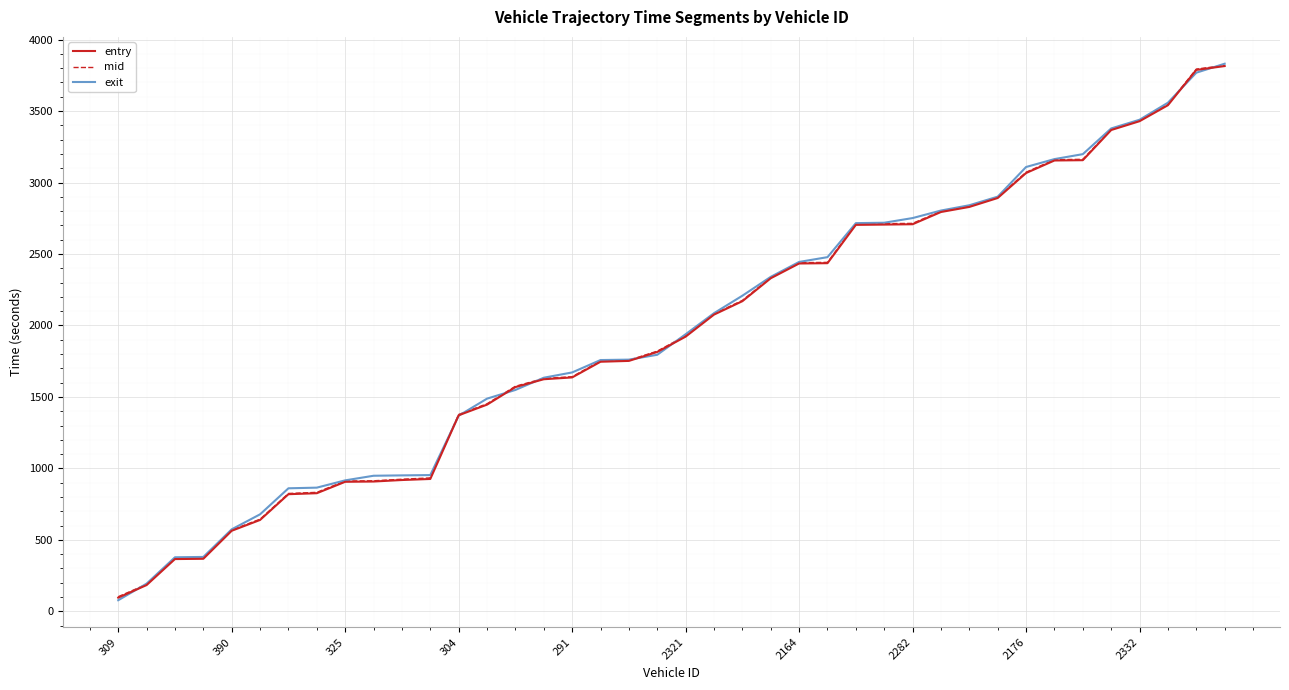

What is the maximum value shown in the chart?

3831.1